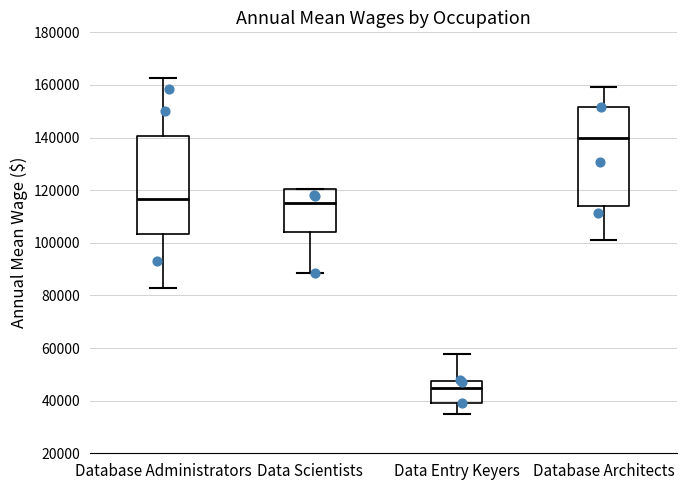

Reading left to right, transcribe this box plot: for each box, give where its median line is, the range the box spans, and where its two whiskers end, as read against the y-axis. The values are not printed on the chart, so give them approximately, as read against the axis.

Database Administrators: median 116000, box 104000 to 140000, whiskers 82000 to 162000
Data Scientists: median 116000, box 104000 to 120000, whiskers 88000 to 120000
Data Entry Keyers: median 44000, box 40000 to 48000, whiskers 36000 to 58000
Database Architects: median 140000, box 114000 to 152000, whiskers 102000 to 160000